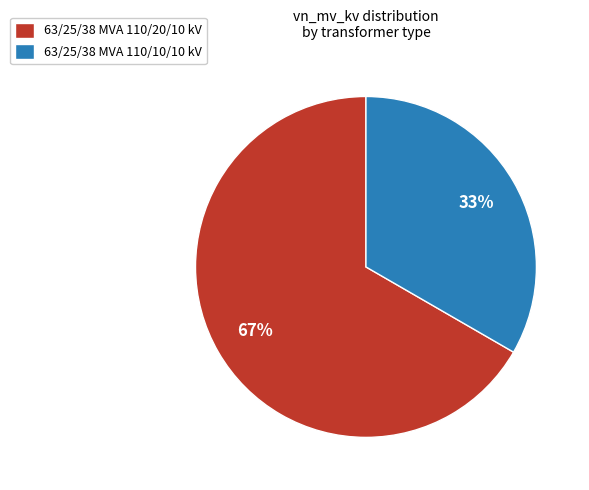

How many segments does this pie chart have?

2